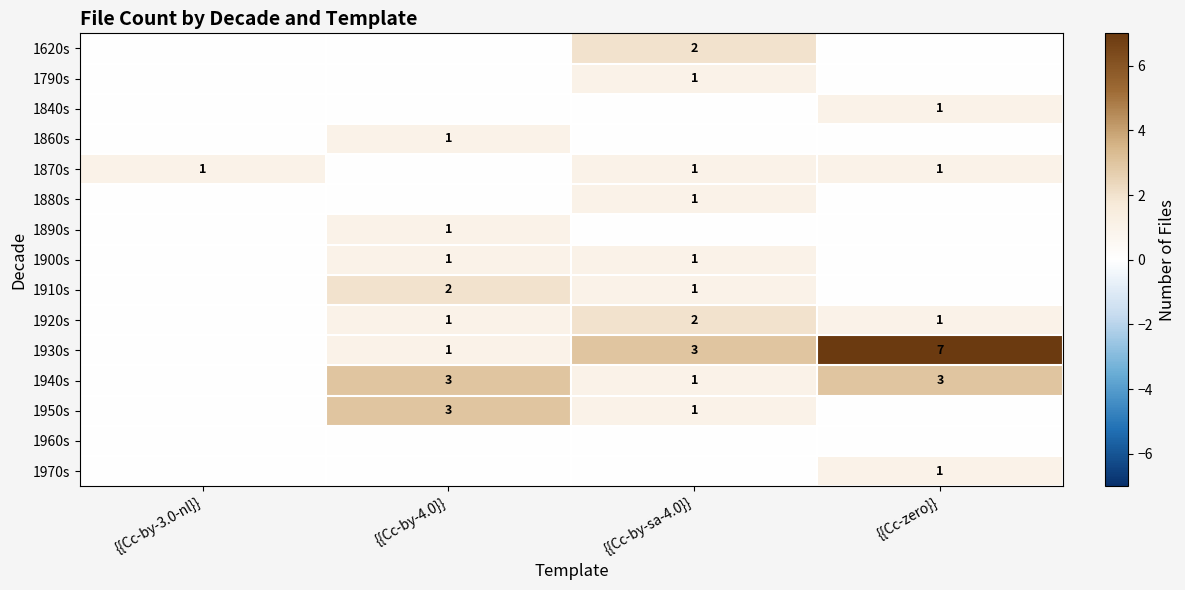

Is the value of 1890s at {{Cc-by-4.0}} greater than the value of 1920s at {{Cc-by-sa-4.0}}?

No